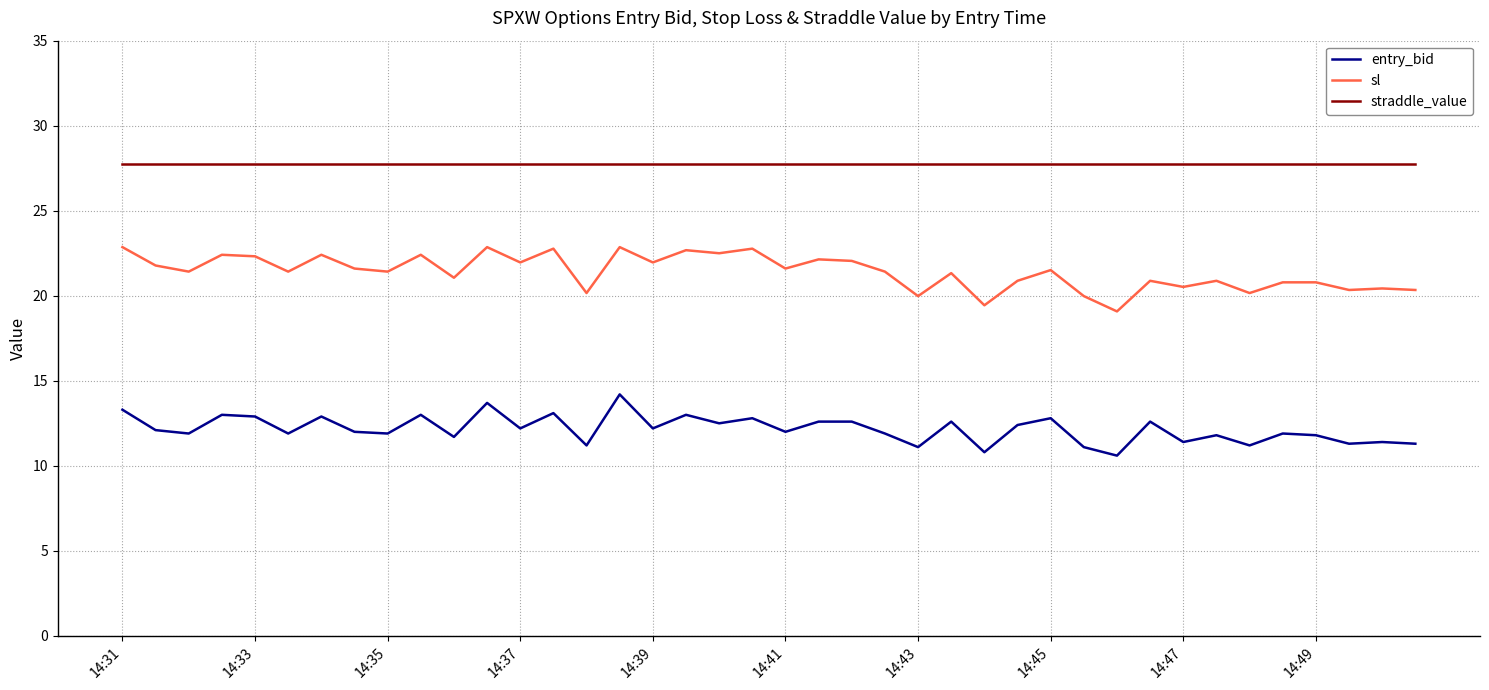

List the series in order of their peak value, highest first.

straddle_value, sl, entry_bid